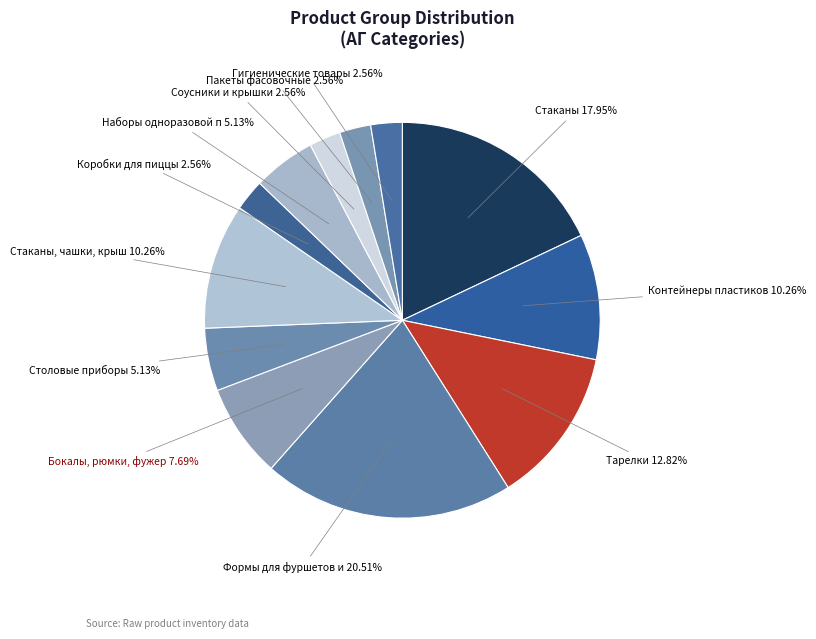

To the nearest percent, what is the average slice percentage?

8%